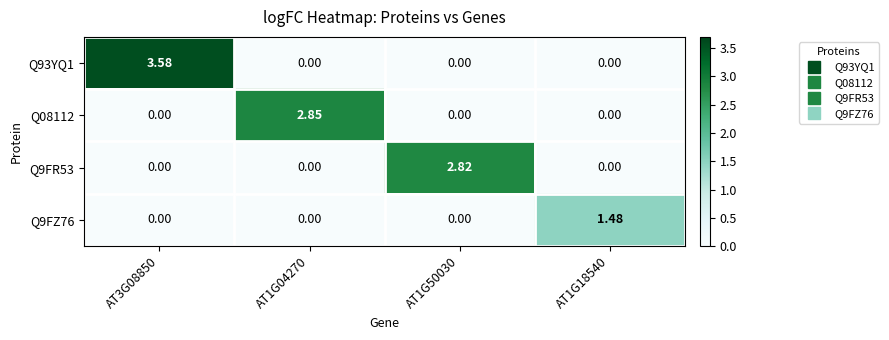

Reading right to left, extract all data points from this chart.

Q93YQ1: AT1G18540=0.0	AT1G50030=0.0	AT1G04270=0.0	AT3G08850=3.6
Q08112: AT1G18540=0.0	AT1G50030=0.0	AT1G04270=2.9	AT3G08850=0.0
Q9FR53: AT1G18540=0.0	AT1G50030=2.8	AT1G04270=0.0	AT3G08850=0.0
Q9FZ76: AT1G18540=1.5	AT1G50030=0.0	AT1G04270=0.0	AT3G08850=0.0